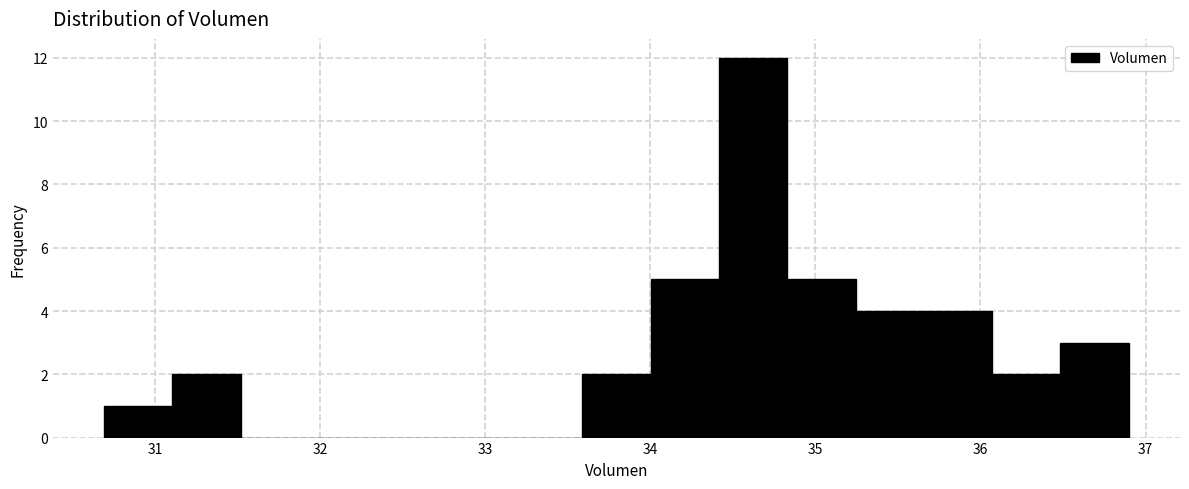

Reading left to right, transcribe this chart: for each bar, give the range it covers on the x-axis and its height. Neither the bar edges nor the heights are printed on the chart, so give them approximately, as read against the axes.

30.7 to 31.1: 1
31.1 to 31.5: 2
31.5 to 31.9: 0
31.9 to 32.3: 0
32.3 to 32.8: 0
32.8 to 33.2: 0
33.2 to 33.6: 0
33.6 to 34.0: 2
34.0 to 34.4: 5
34.4 to 34.8: 12
34.8 to 35.2: 5
35.2 to 35.7: 4
35.7 to 36.1: 4
36.1 to 36.5: 2
36.5 to 36.9: 3